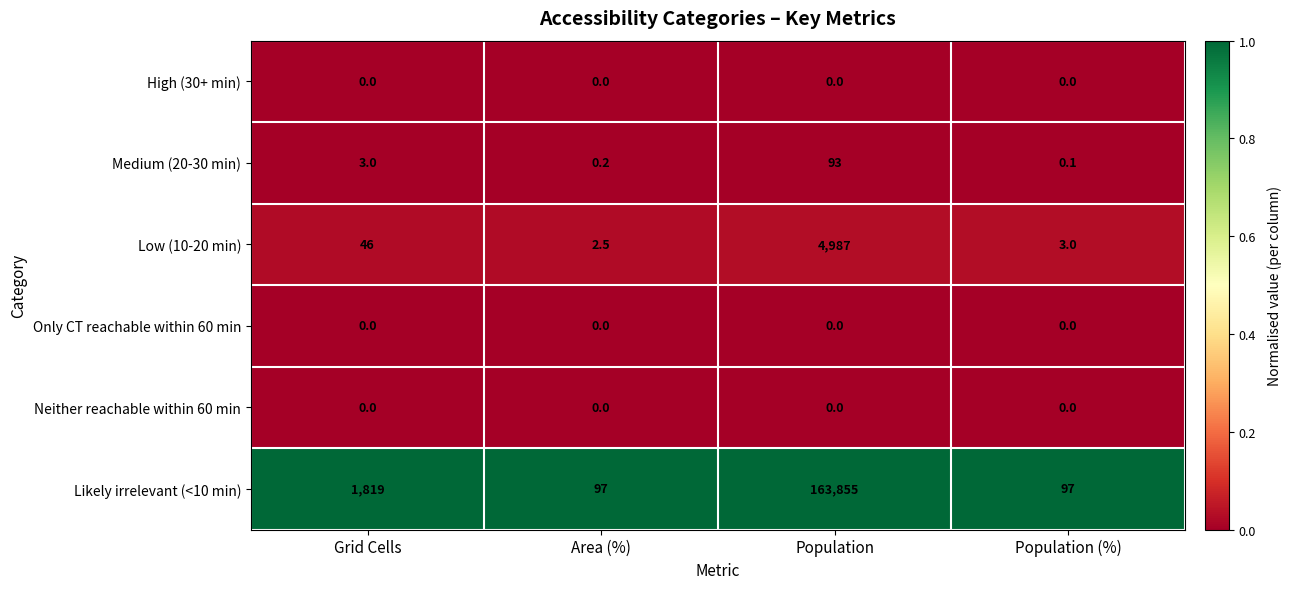

At how many categories does at least one series exceed 0?

4